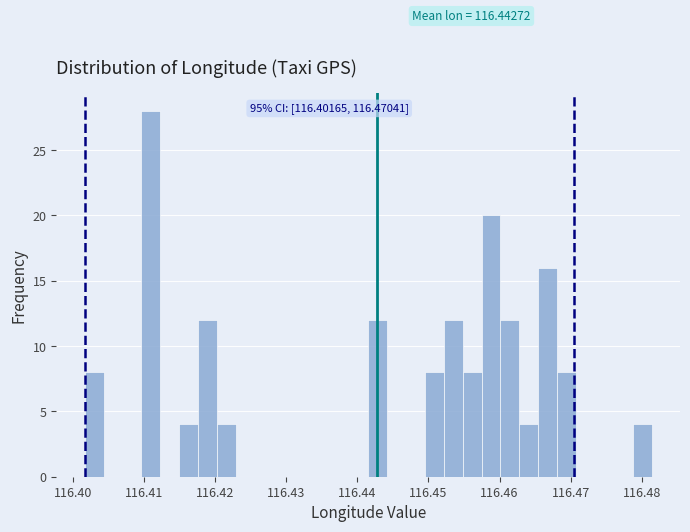

Around what value on the x-axis is the tallest bar? Give the approximate position of its centre, as read against the axis.

116.411